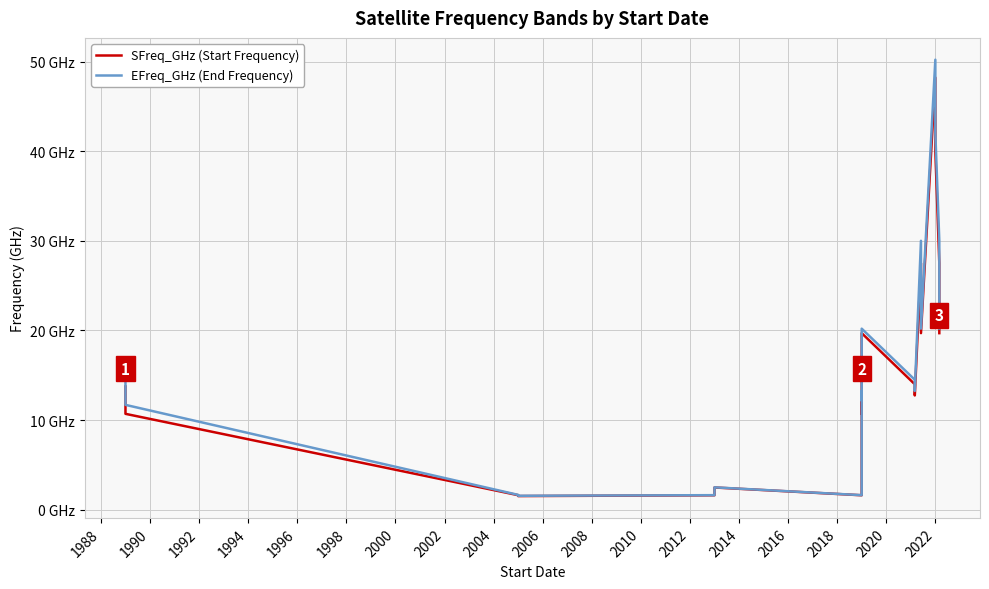

What is the greatest value displayed?

50.2